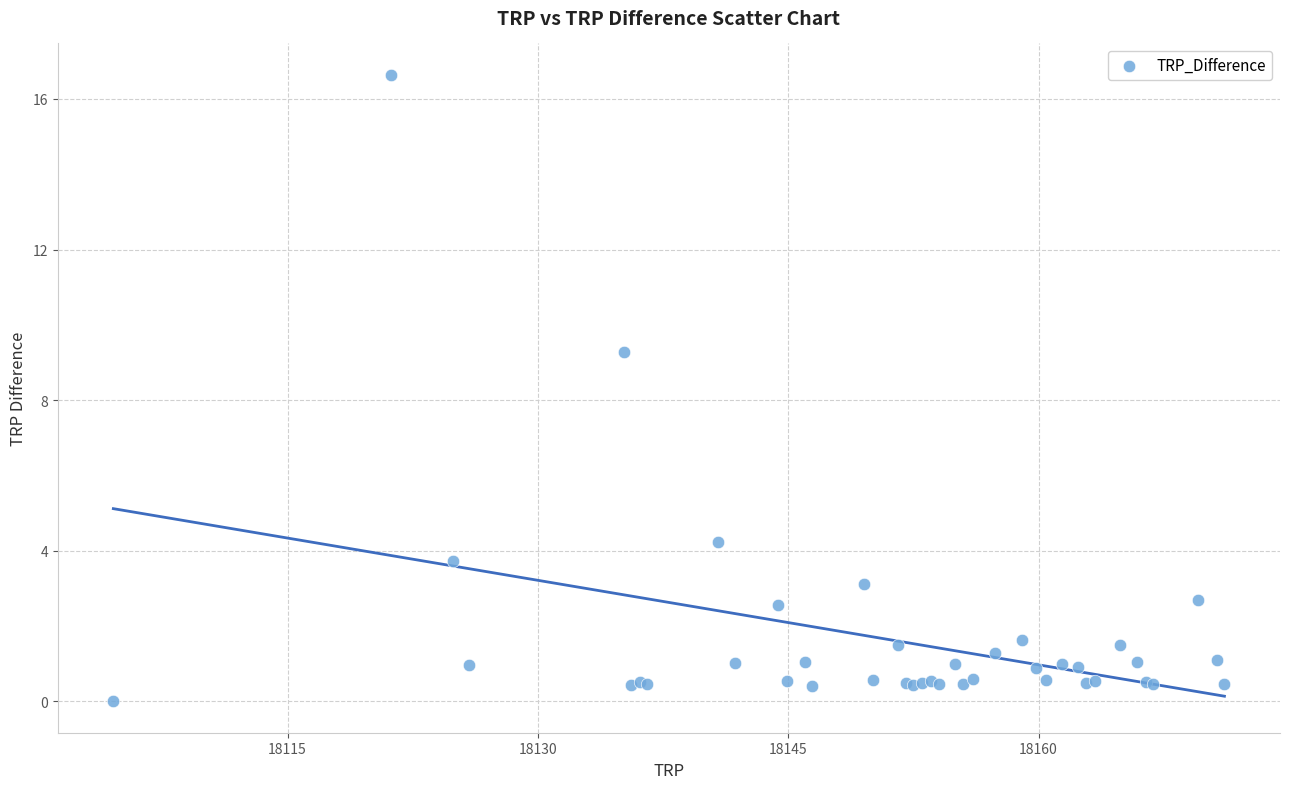

What Y value in the scatter plot is closest to 8?

9.3